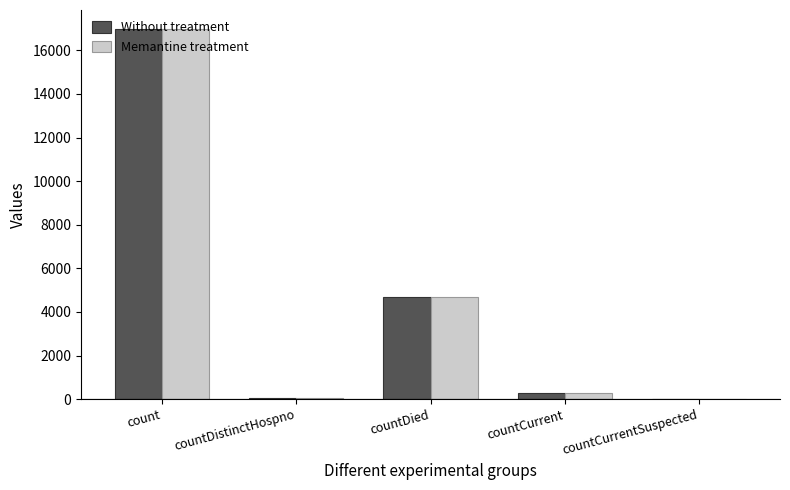

How many groups of bars are there?

5